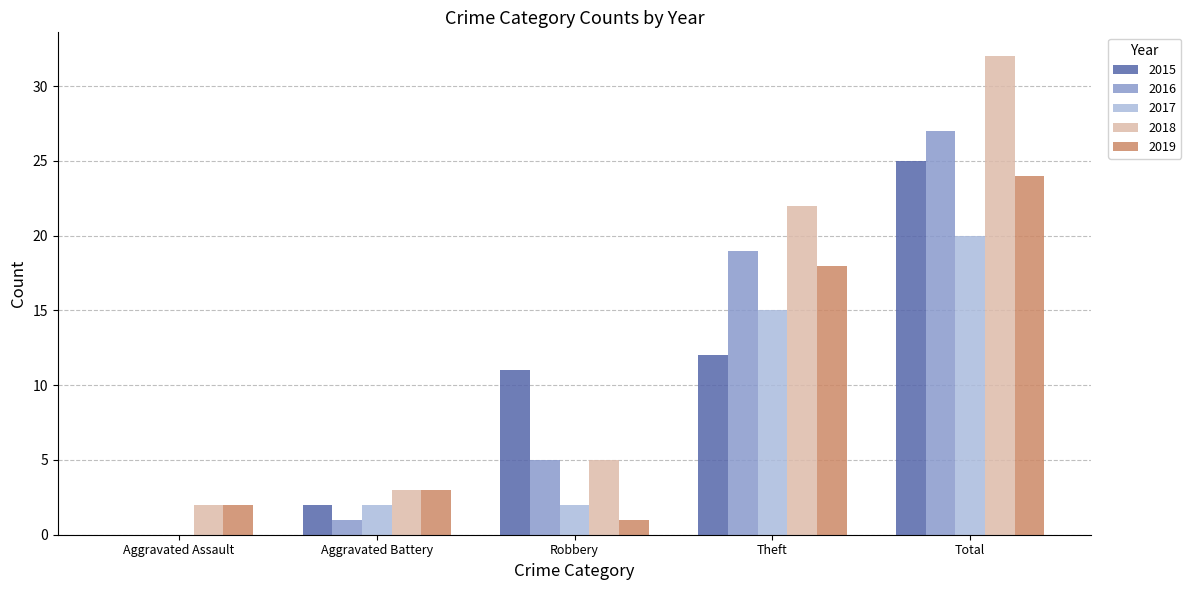

What is the average value of the 2019 series?

10